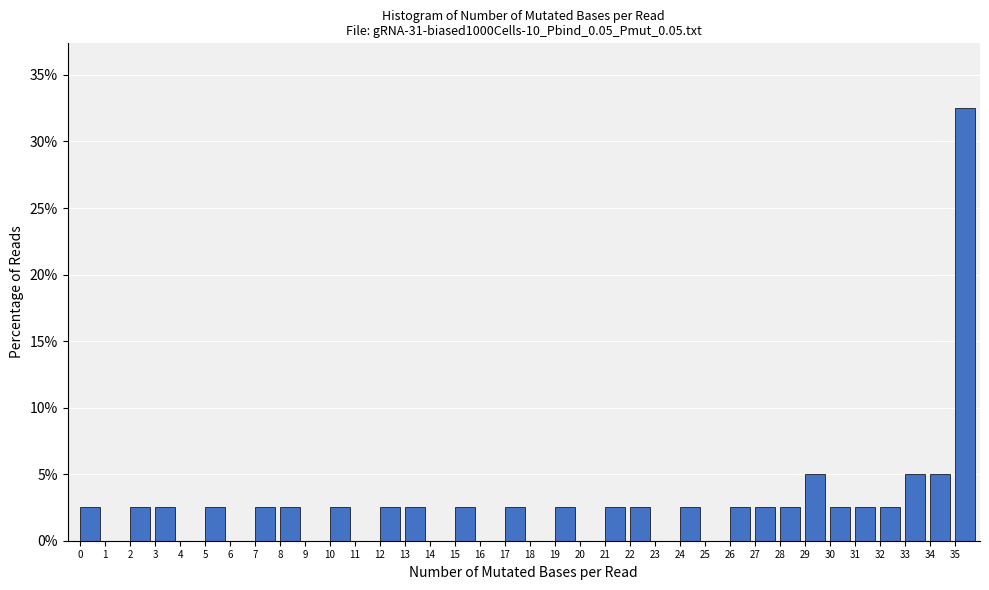

What is the height of the bar covering 17 to 18 on the x-axis? The values are not printed on the chart, so give them approximately, as read against the axis.

2.5